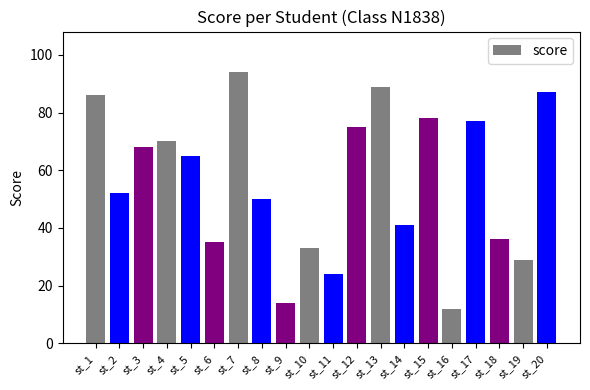

What is the difference between the maximum and minimum values?

82